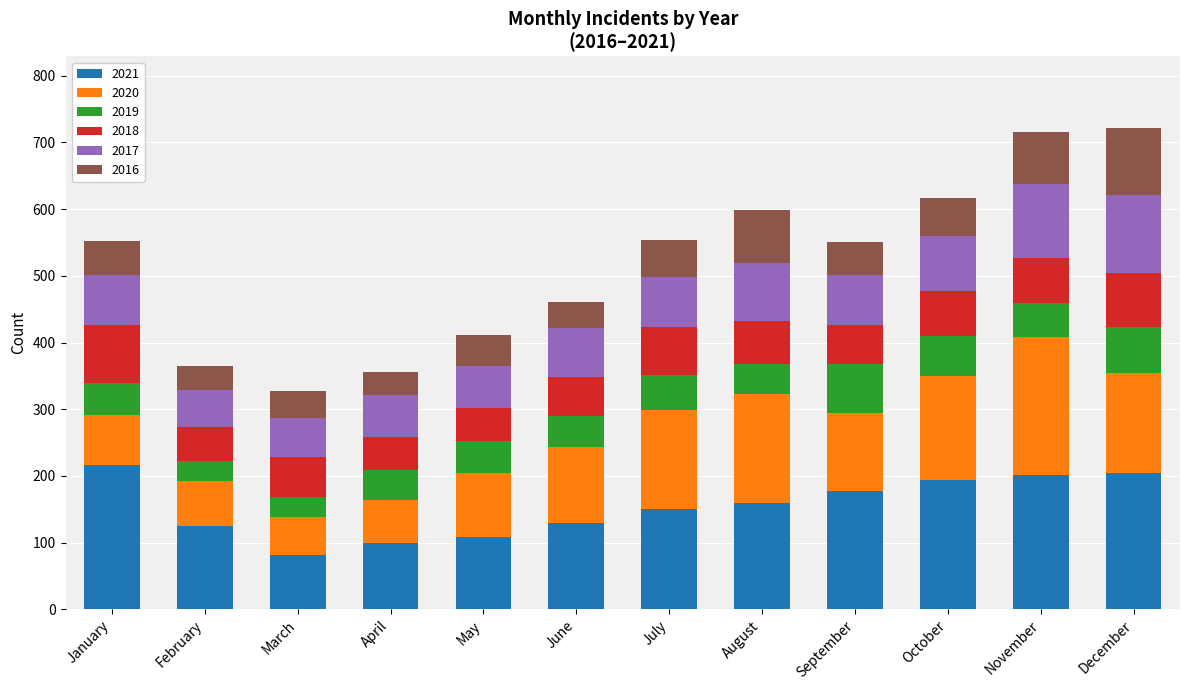

True or false: 2021 has a value of 100 at April.

True